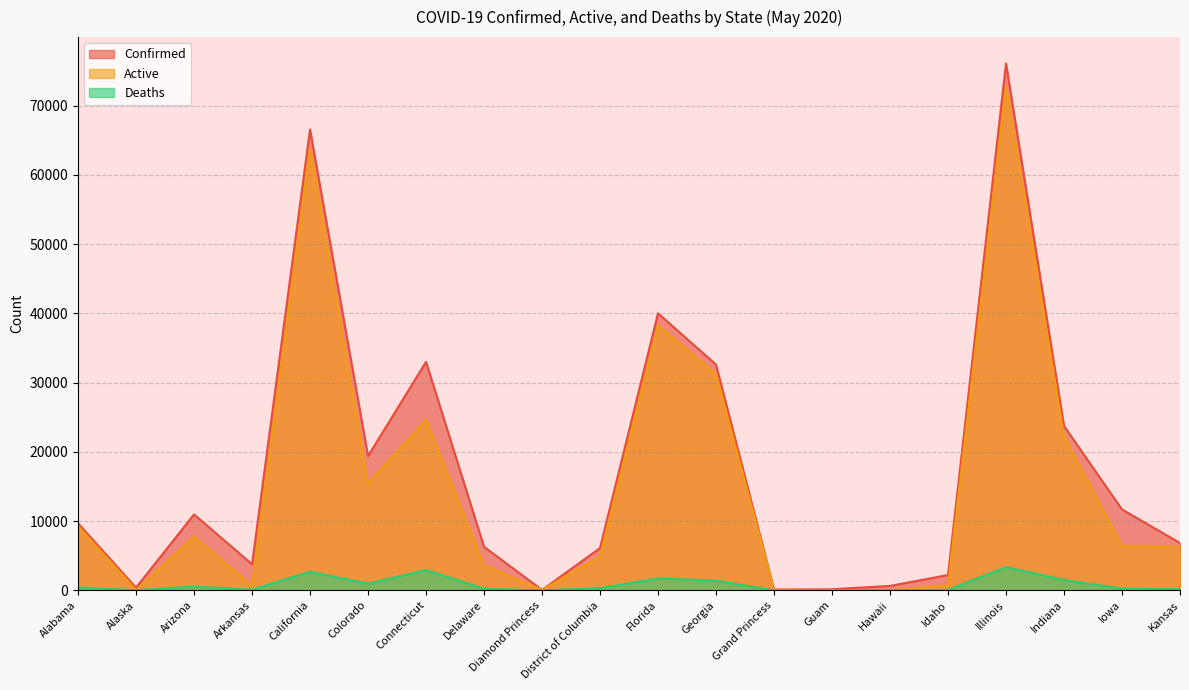

Rank the series by their maximum value, from lowest to highest.

Deaths, Active, Confirmed